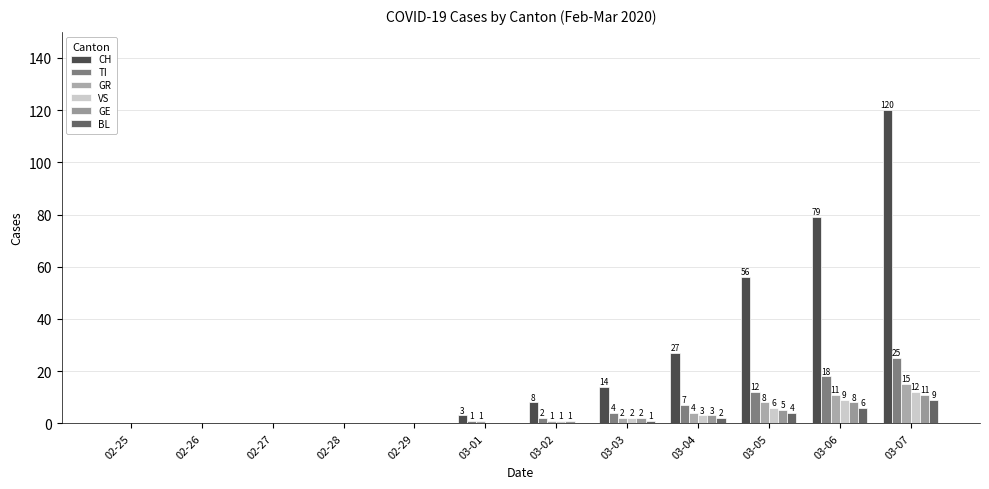

Are the bars grouped side by side (vs. stacked)?

Yes